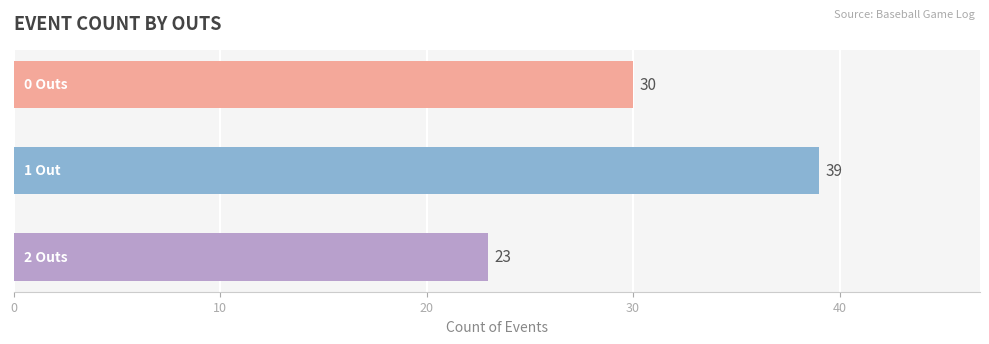

What is the maximum value shown in the chart?

39